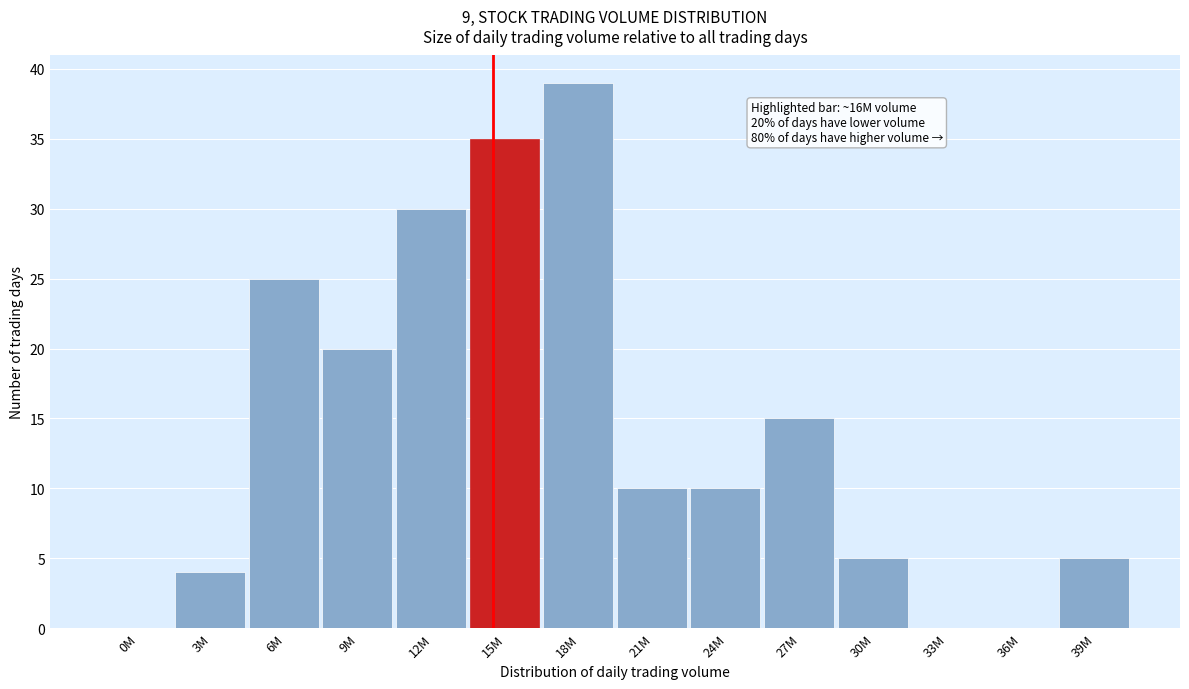

Reading right to left, what are all the values shown in this chart?

39M=5	36M=0	33M=0	30M=5	27M=15	24M=10	21M=10	18M=39	15M=35	12M=30	9M=20	6M=25	3M=4	0M=0